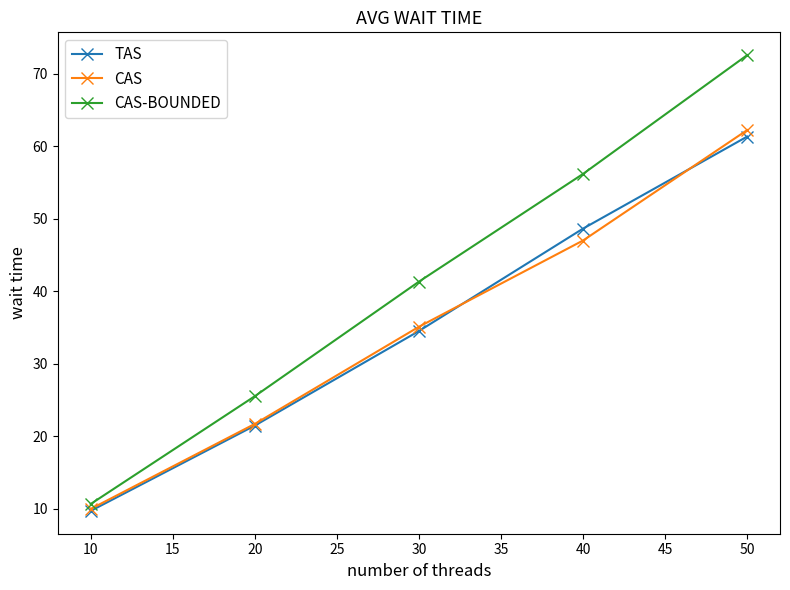

Which category has the lowest value in the CAS series?

10